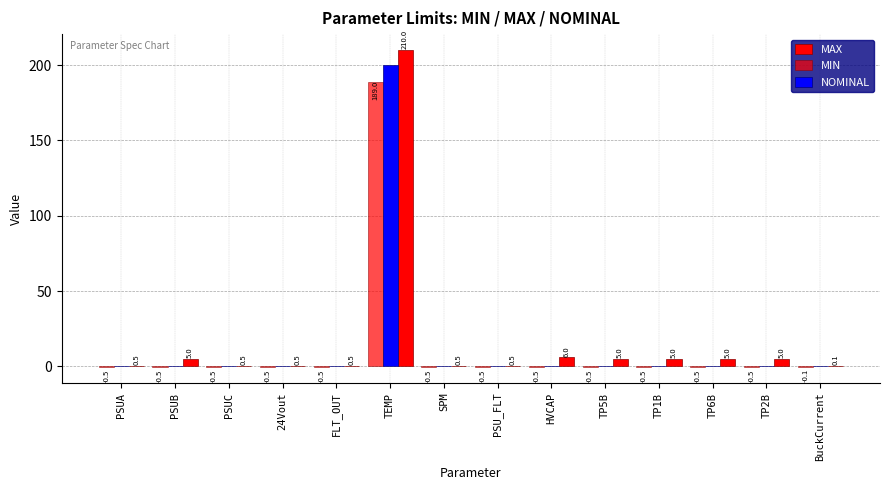

At how many categories does at least one series exceed 65?

1